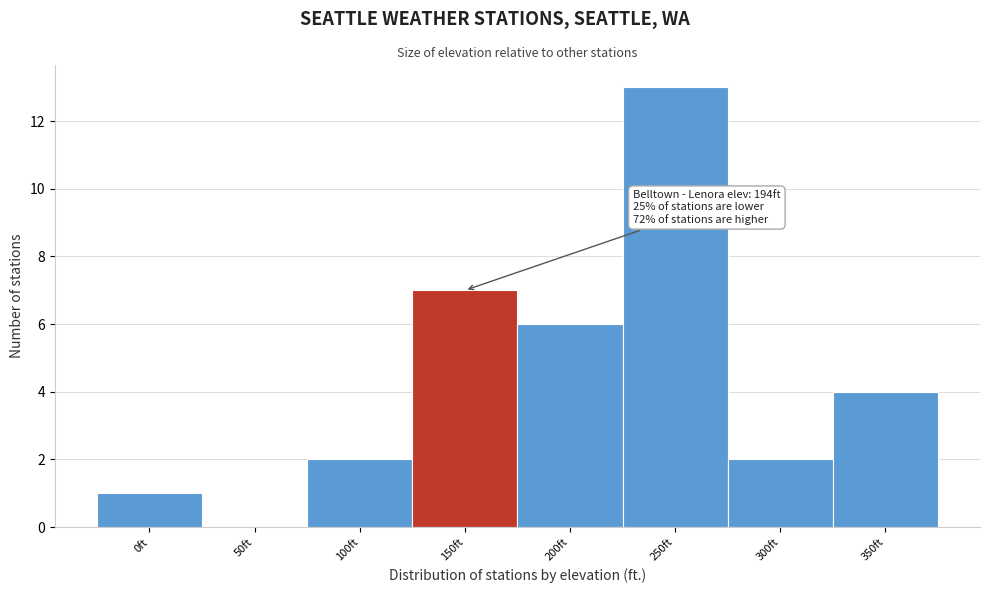

Reading right to left, list all the values displayed in this chart.

350ft=4	300ft=2	250ft=13	200ft=6	150ft=7	100ft=2	50ft=0	0ft=1